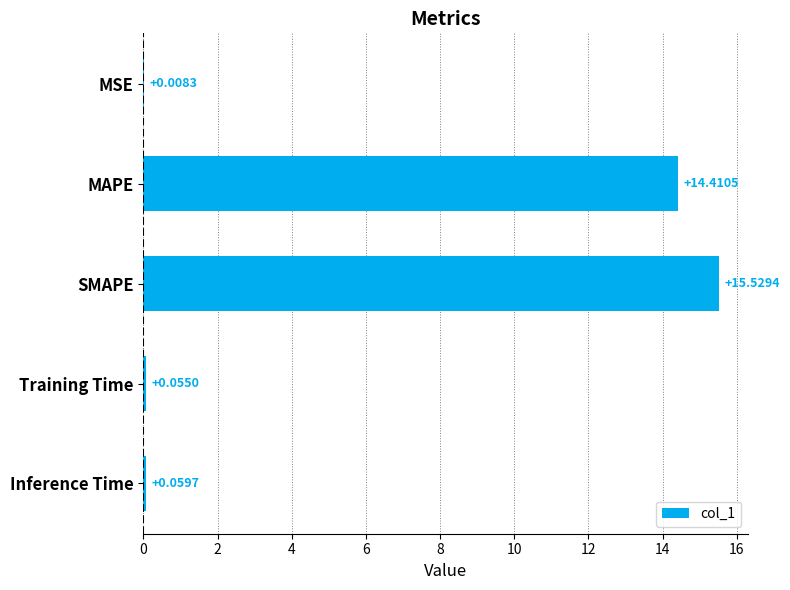

What is the sum of the values at MAPE and SMAPE?

29.9